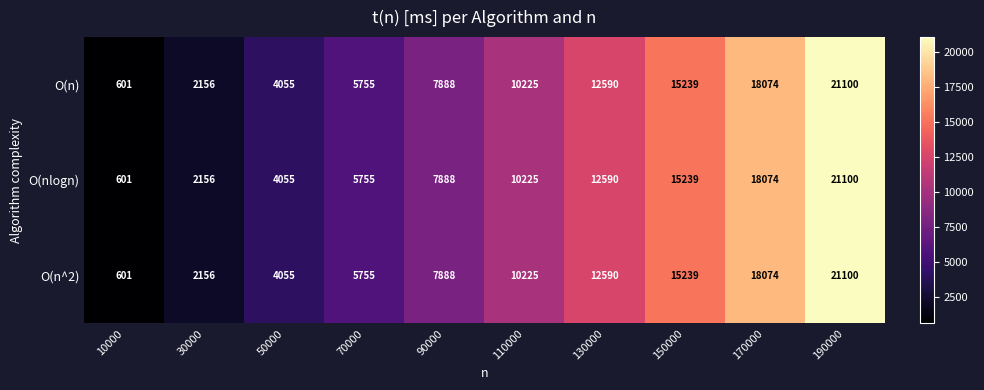

The O(nlogn) series shows 4781 at 90000. True or false?

False